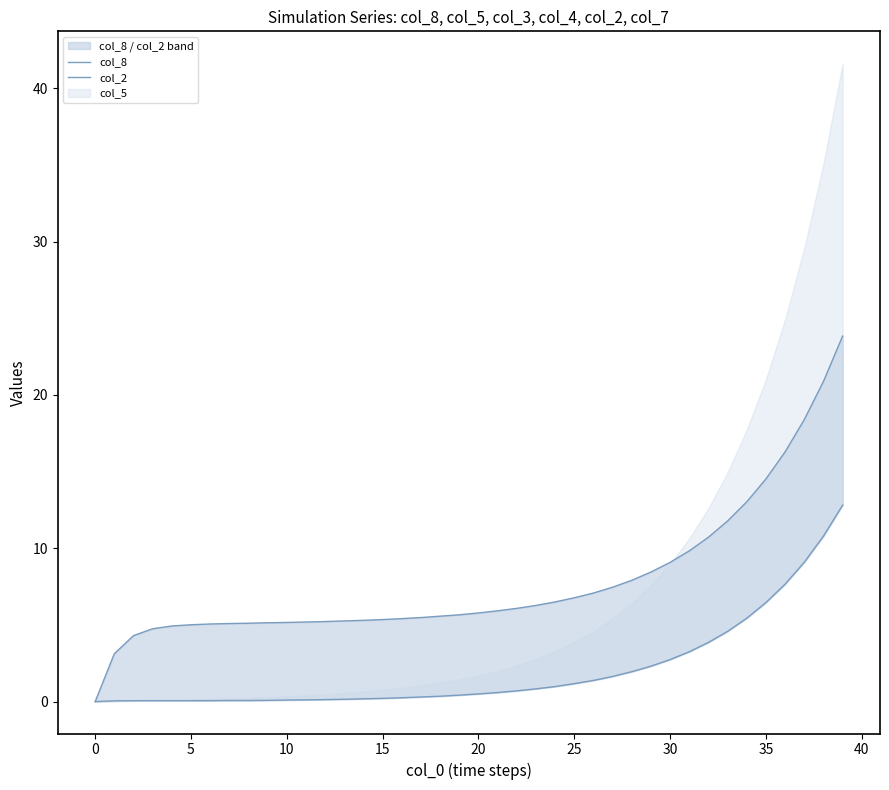

True or false: col_8 and col_2 intersect in this chart.

False